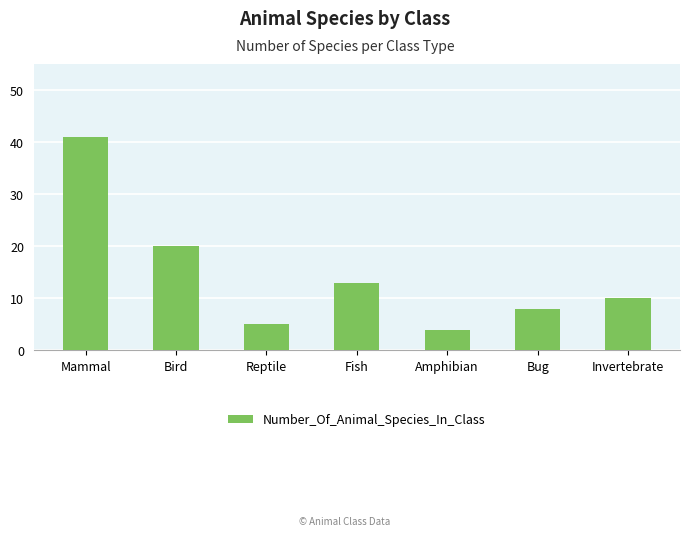

Reading left to right, transcribe all the data shown in this chart.

41	20	5	13	4	8	10